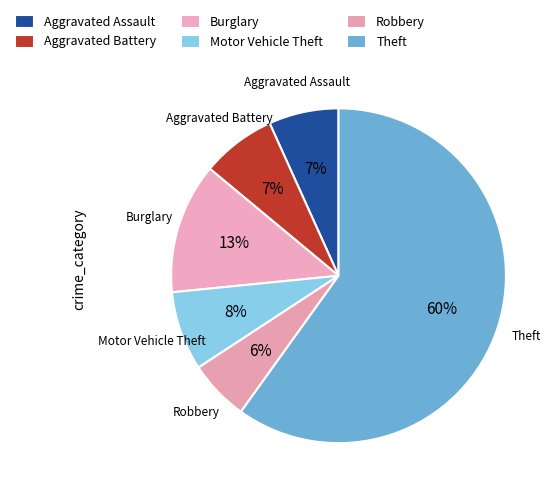

To the nearest percent, what percentage of the pie is Aggravated Battery?

7%